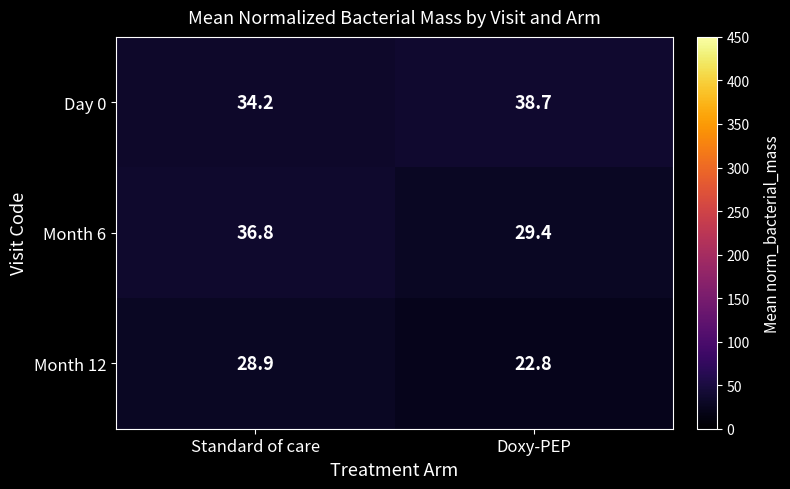

Count the number of data series in this chart.

3